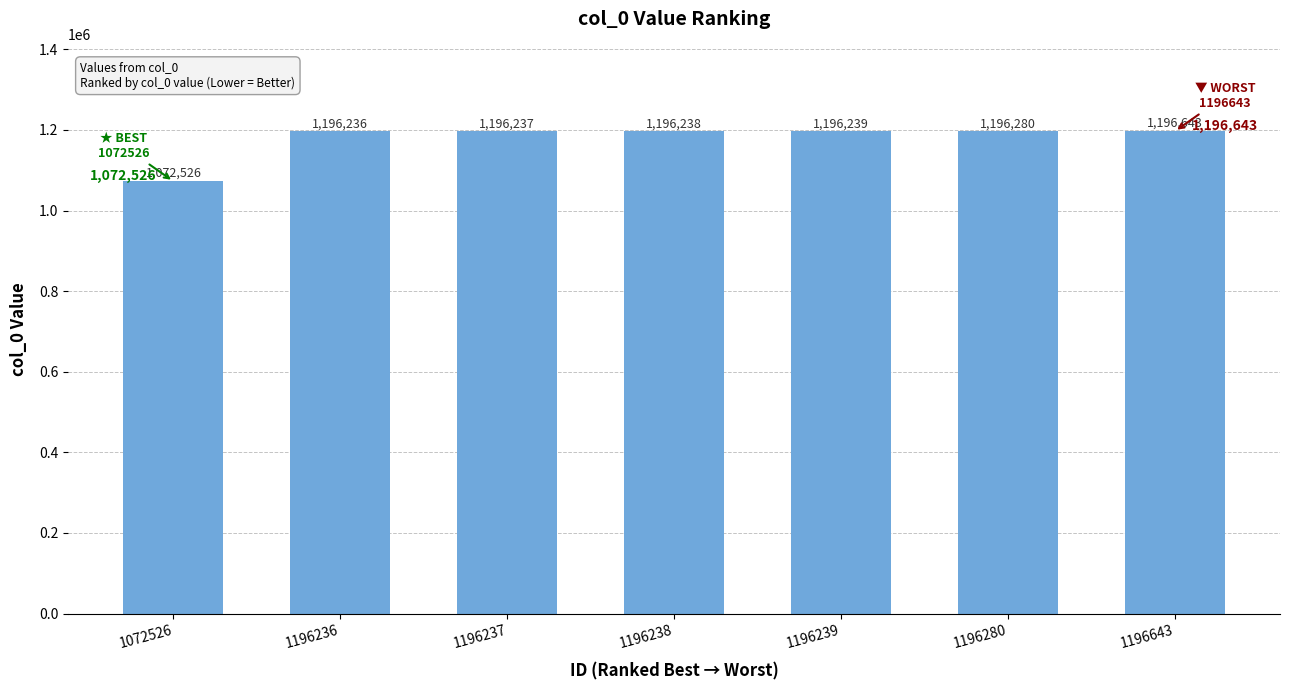

Rank the categories by value from lowest to highest.

1072526, 1196236, 1196237, 1196238, 1196239, 1196280, 1196643